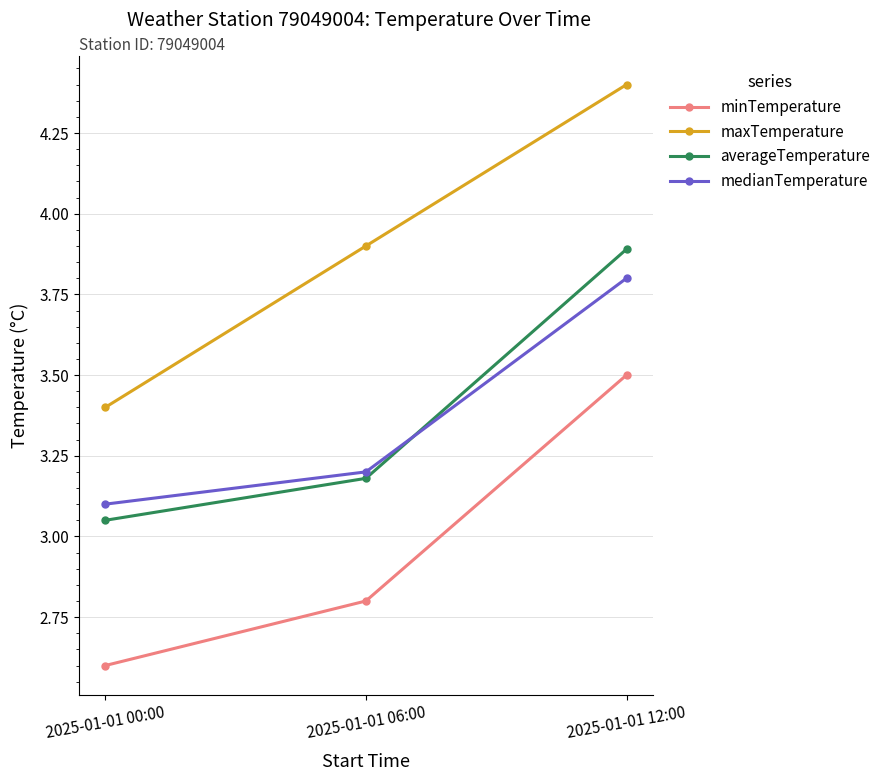

Is this an area chart (filled region under the line)?

No